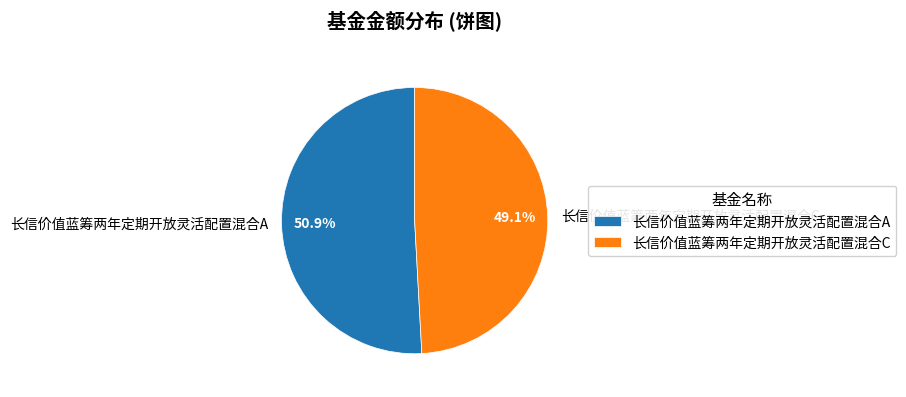

What percentage is the 长信价值蓝筹两年定期开放灵活配置混合C slice, to the nearest percent?

49%